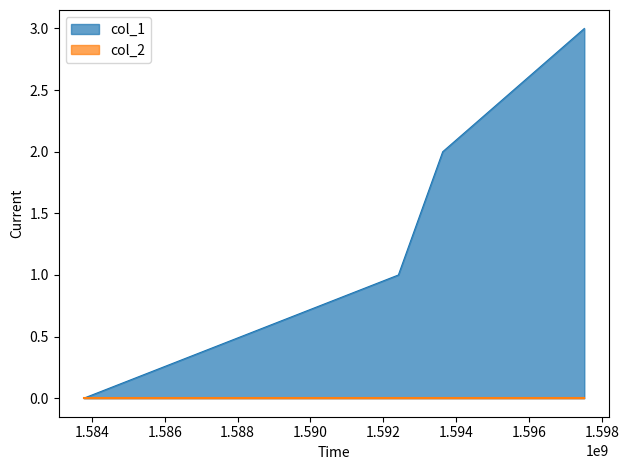

The value at 1592414144 is 0. True or false?

False